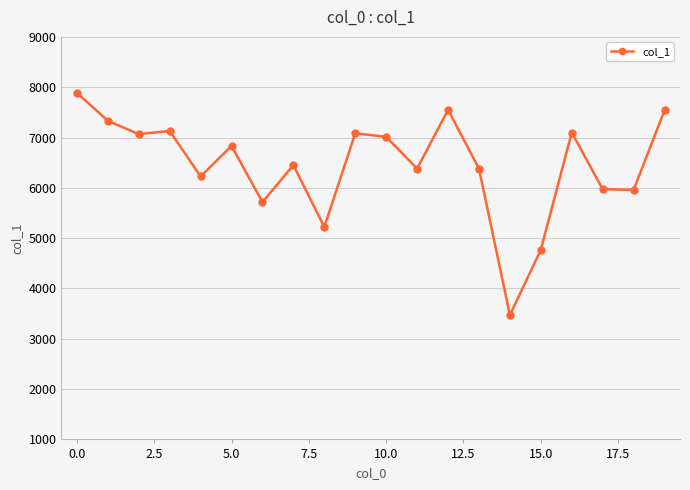

What is the value of the 10th point from the left?

7084